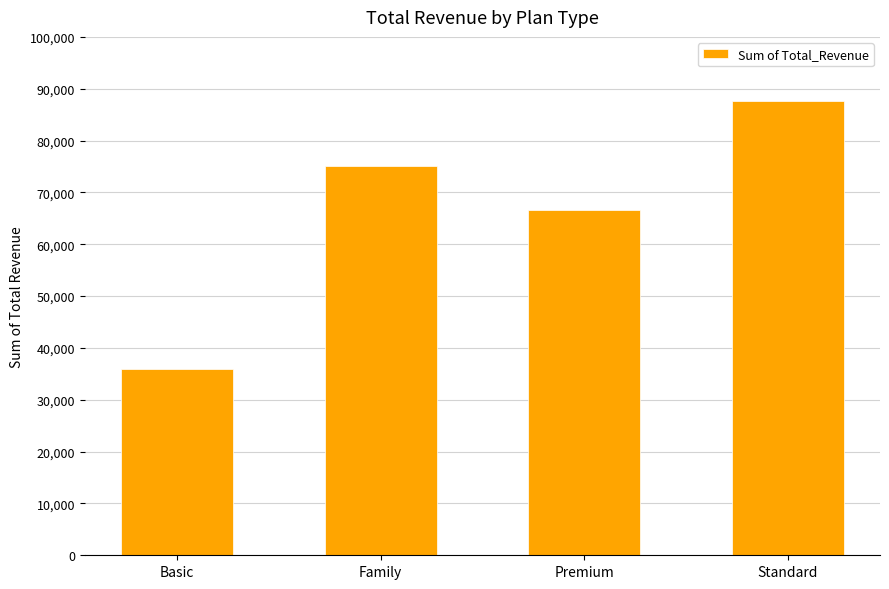

What is the change in value from Premium to Standard?

+21000